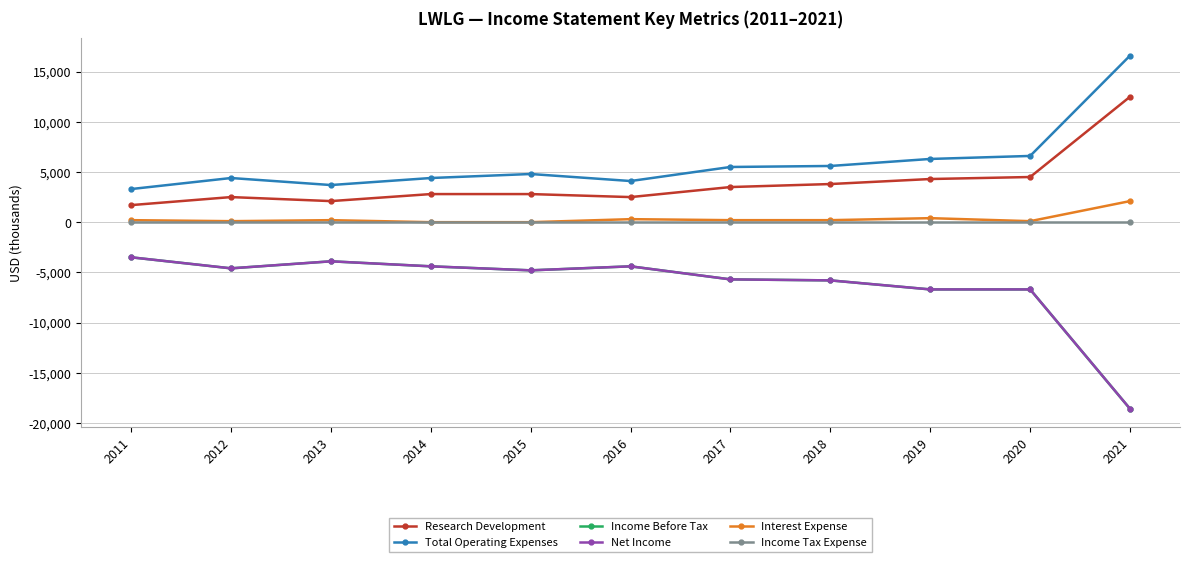

Reading right to left, extract all data points from this chart.

Research Development: 12500	4500	4300	3800	3500	2500	2800	2800	2100	2500	1700
Total Operating Expenses: 16600	6600	6300	5600	5500	4100	4800	4400	3700	4400	3300
Income Before Tax: -18600	-6700	-6700	-5800	-5700	-4400	-4800	-4400	-3900	-4600	-3500
Net Income: -18600	-6700	-6700	-5800	-5700	-4400	-4800	-4400	-3900	-4600	-3500
Interest Expense: 2100	100	400	200	200	300	0	0	200	100	200
Income Tax Expense: 0	0	0	0	0	0	0	0	0	0	0